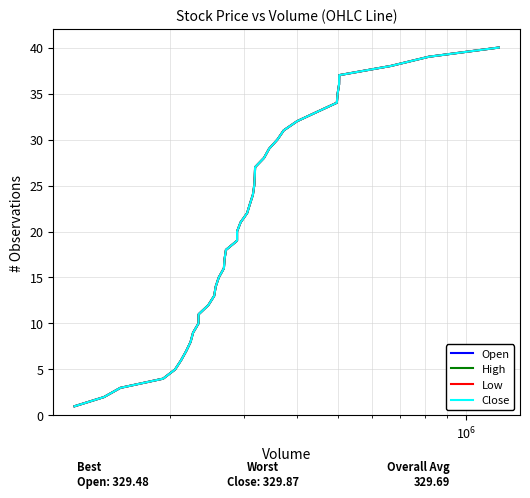

True or false: High and Low cross at least once.

False